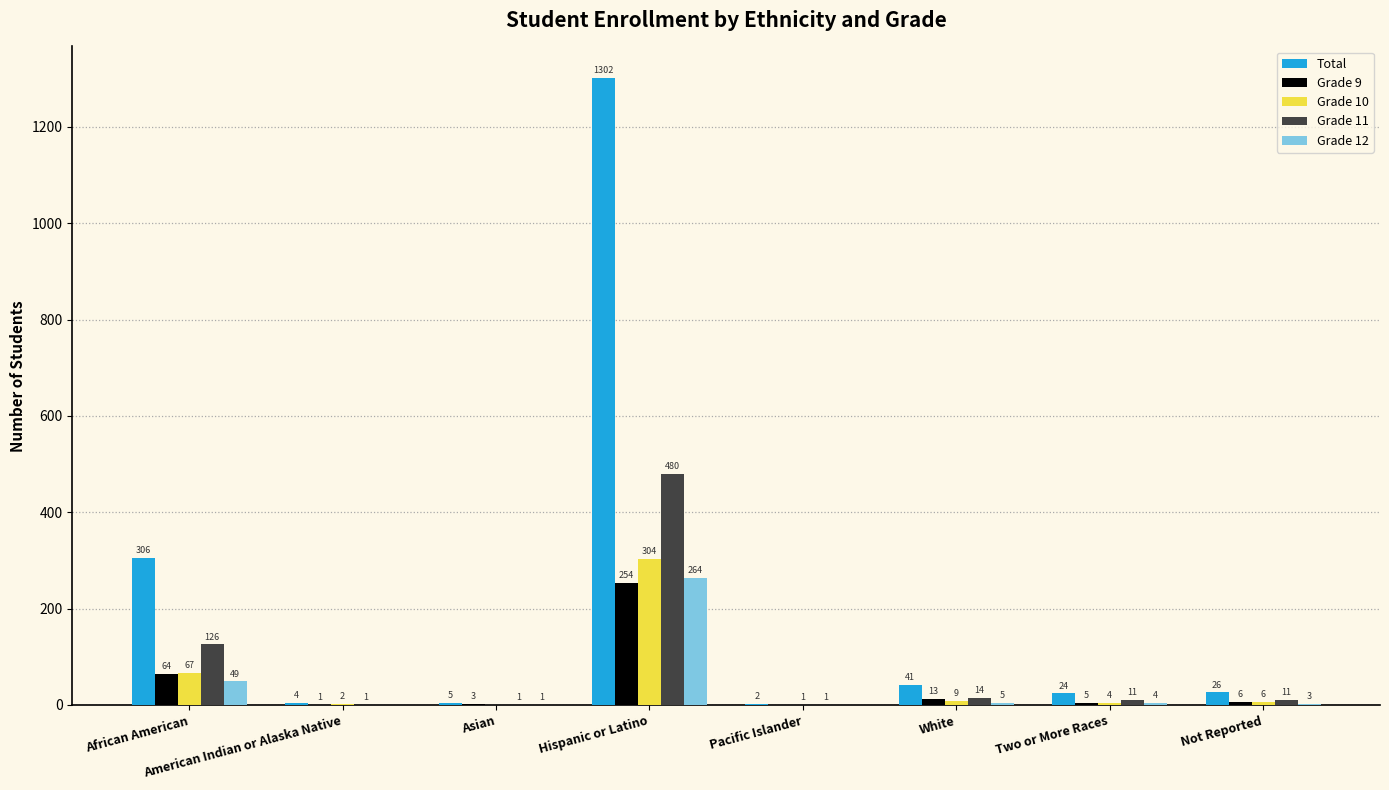

At which label is Grade 12 closest to 132?

African American